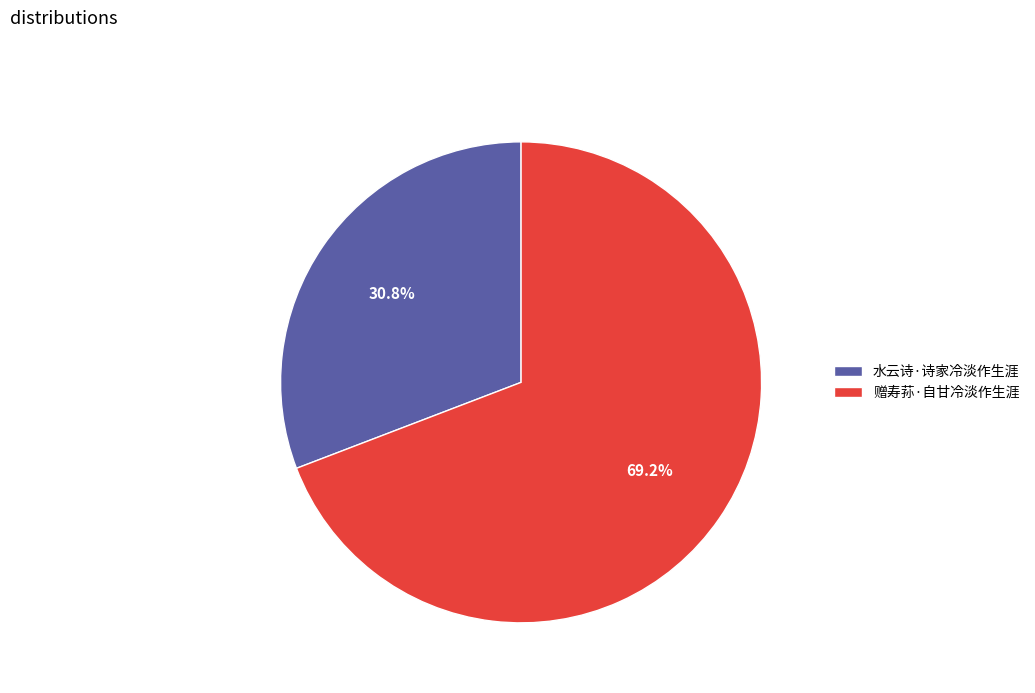

Does any single category account for the majority?

Yes